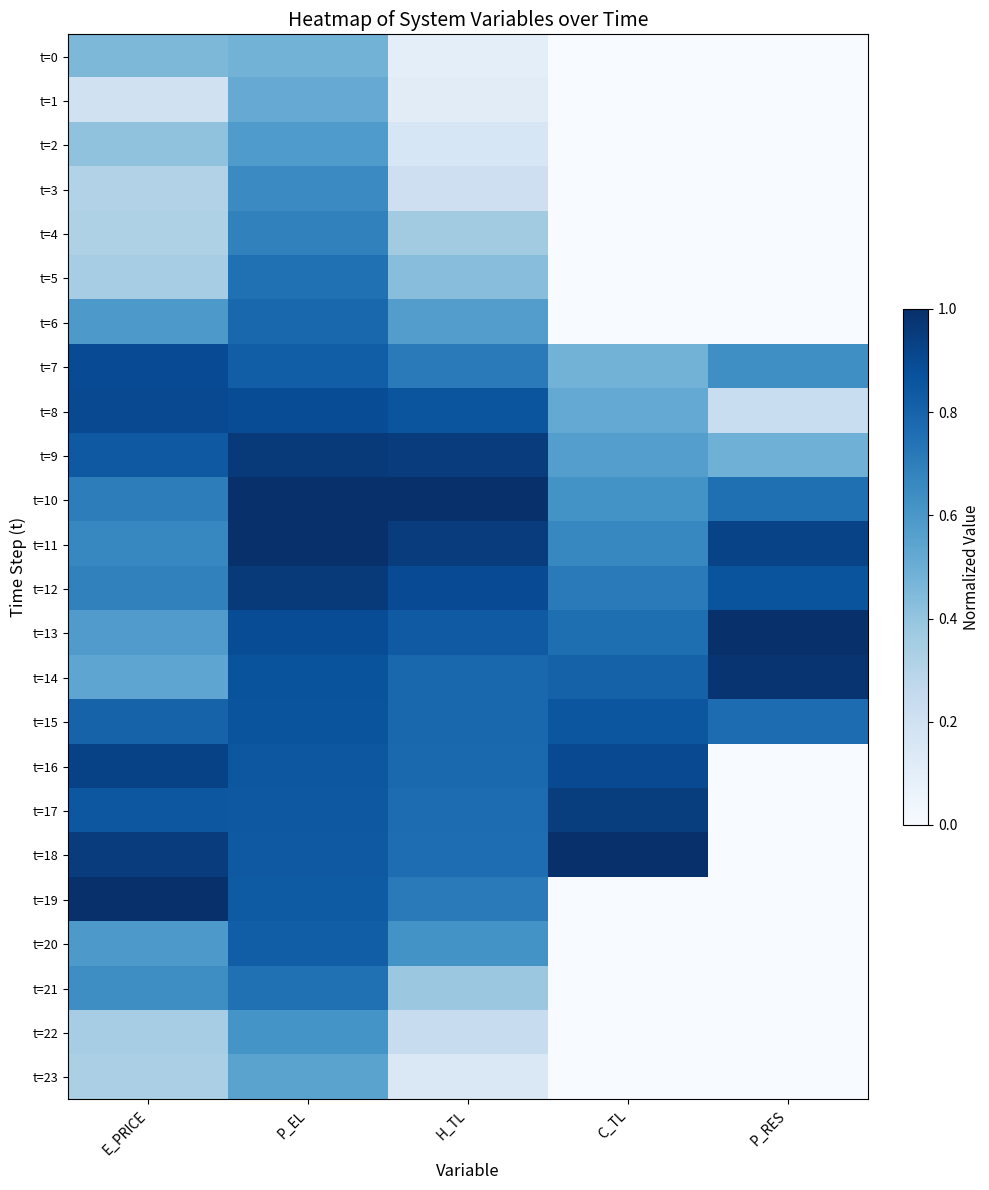

What is the average value of the t=6 series?

0.4